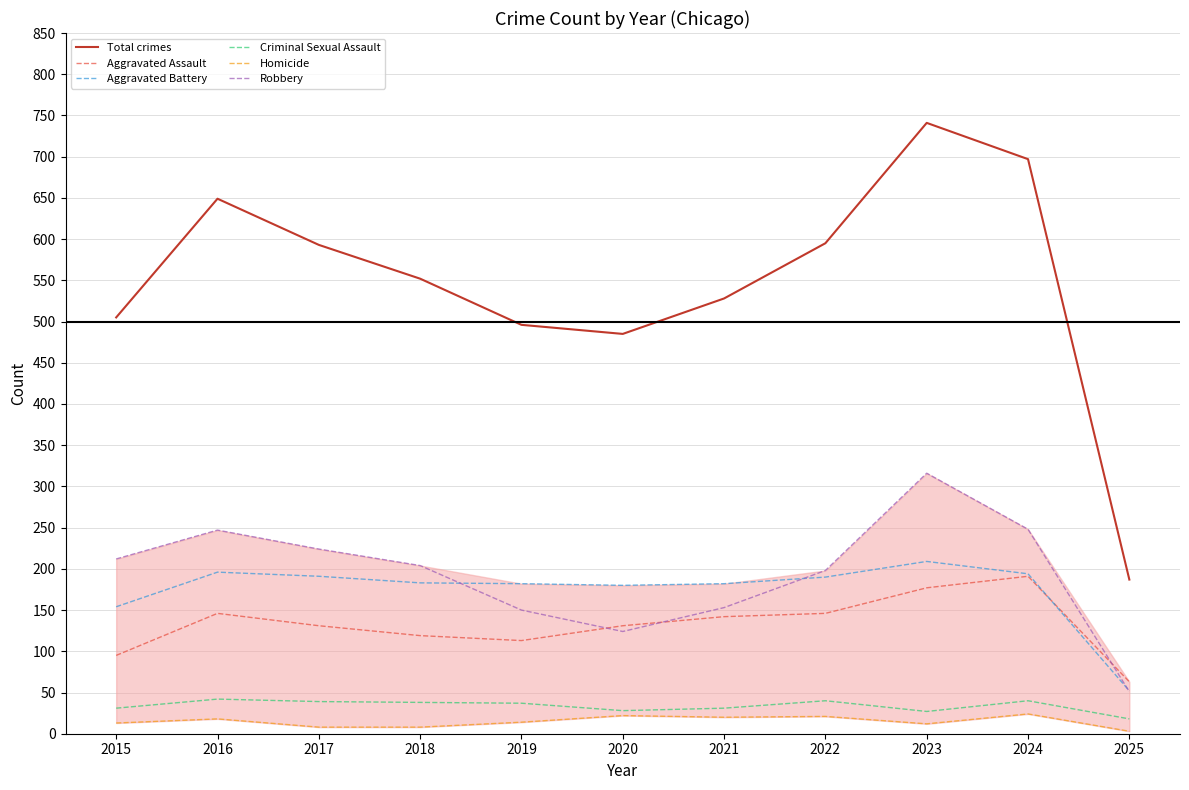

At how many categories does at least one series exceed 564?

5